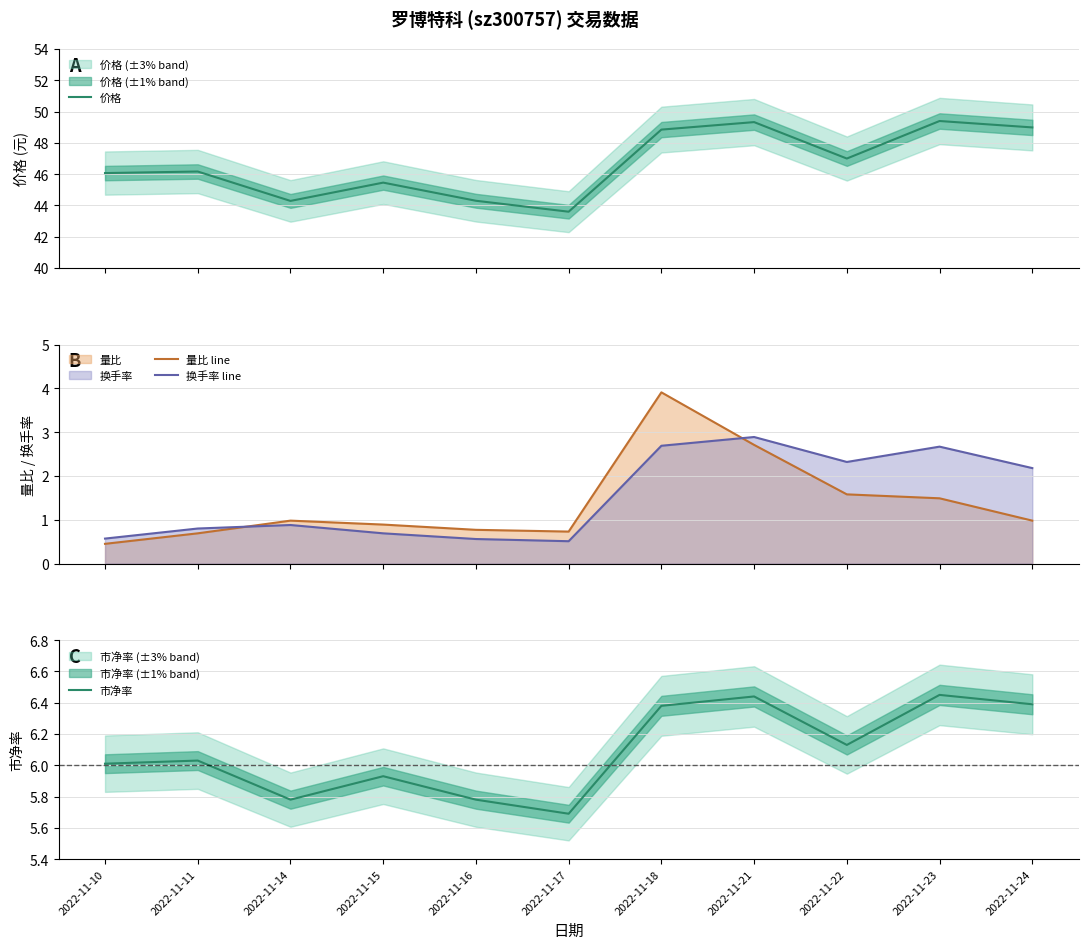

True or false: 量比 line and 市净率 intersect in this chart.

False